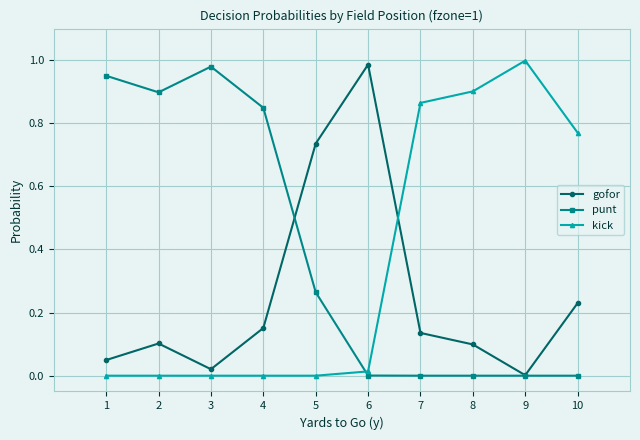

Which series has the largest total across all categories?

punt